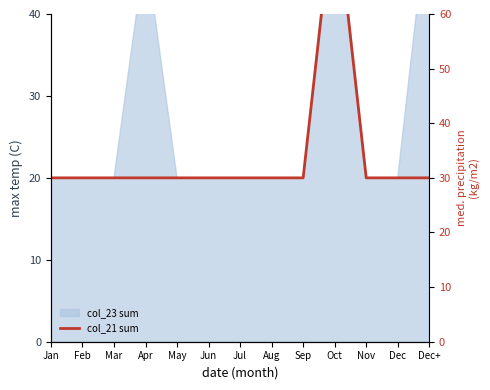

What is the difference between the maximum and minimum values?

51.7